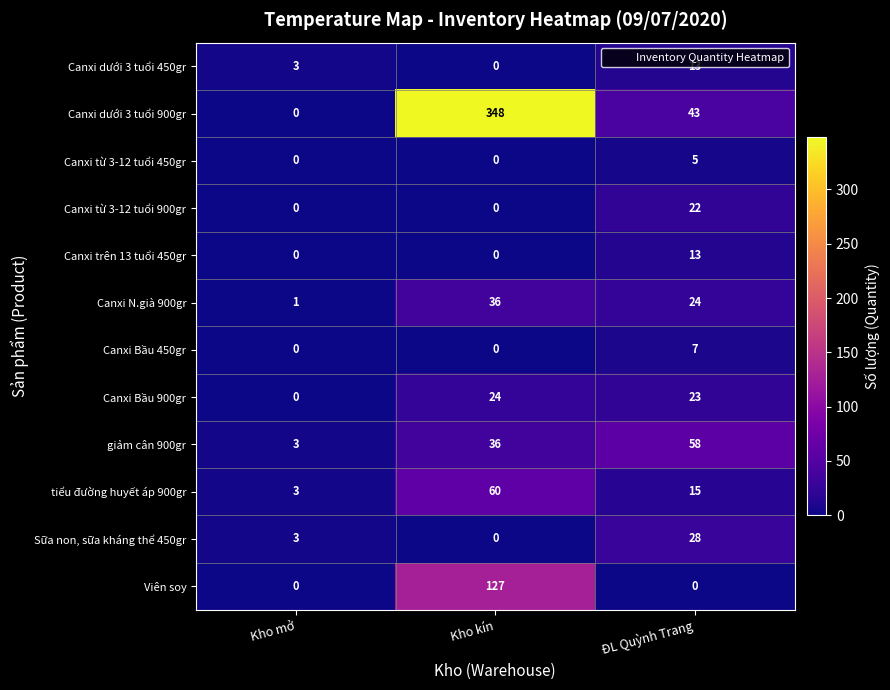

At which label is Canxi N.già 900gr closest to 18?

ĐL Quỳnh Trang